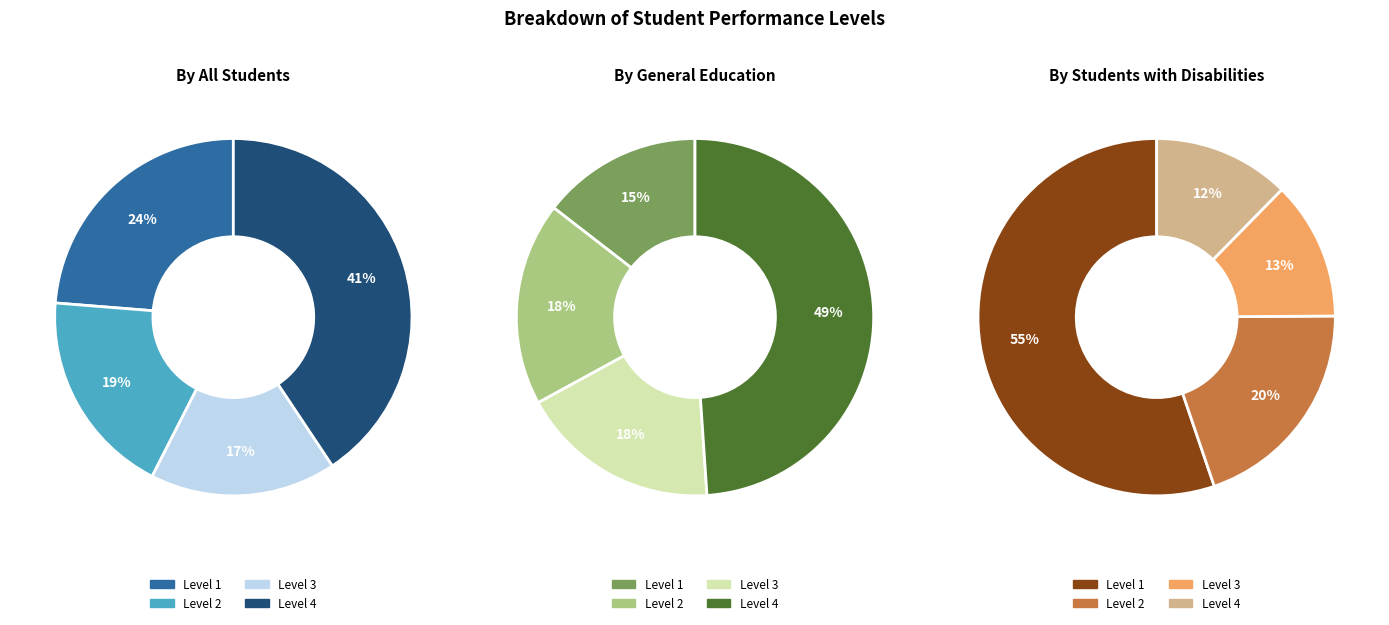

Count the number of slices in the pie.

4